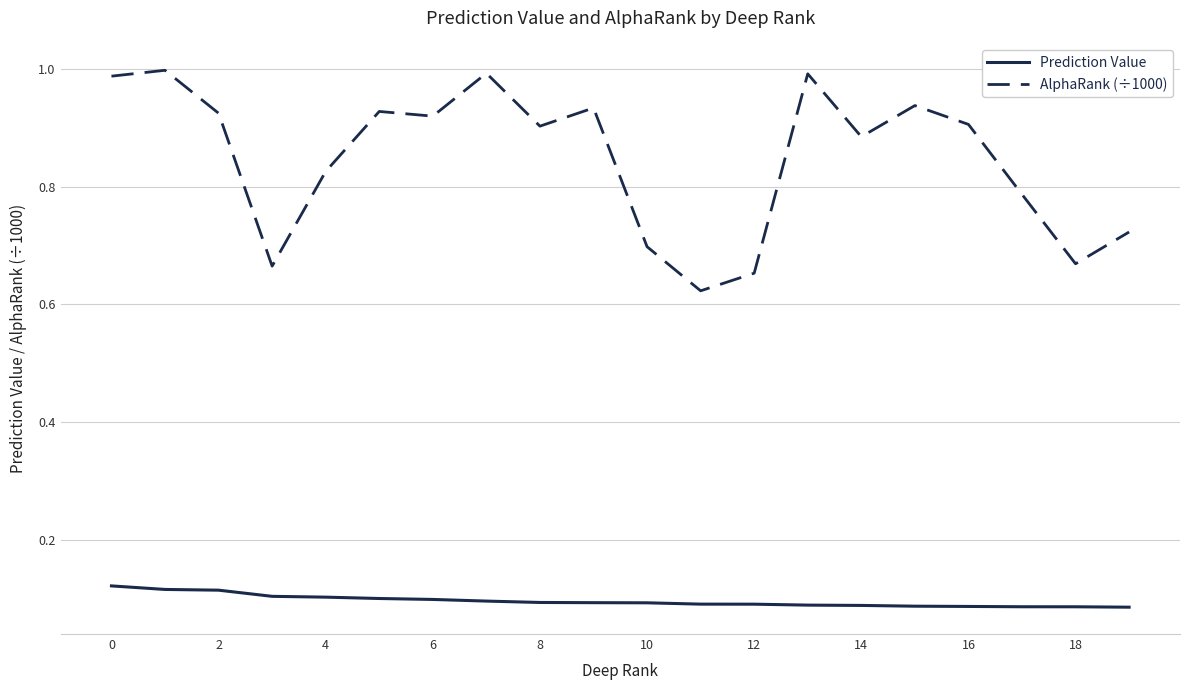

Which series has the largest total across all categories?

AlphaRank (÷1000)